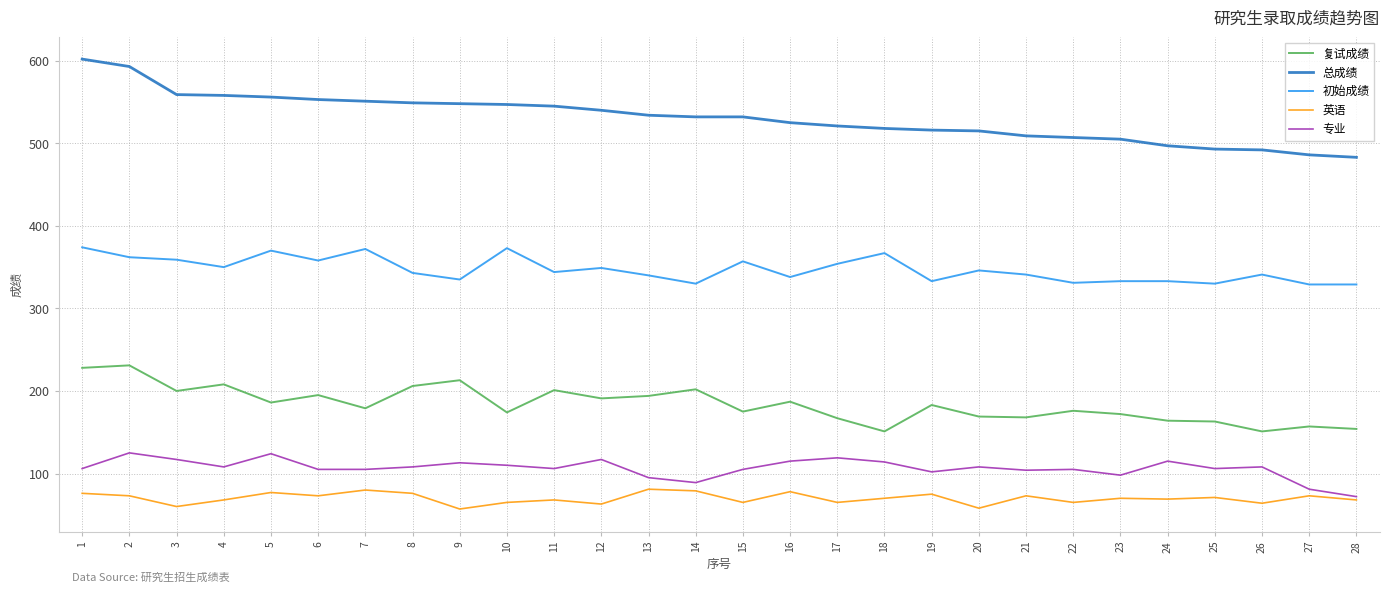

Which category has the highest value across all series?

1